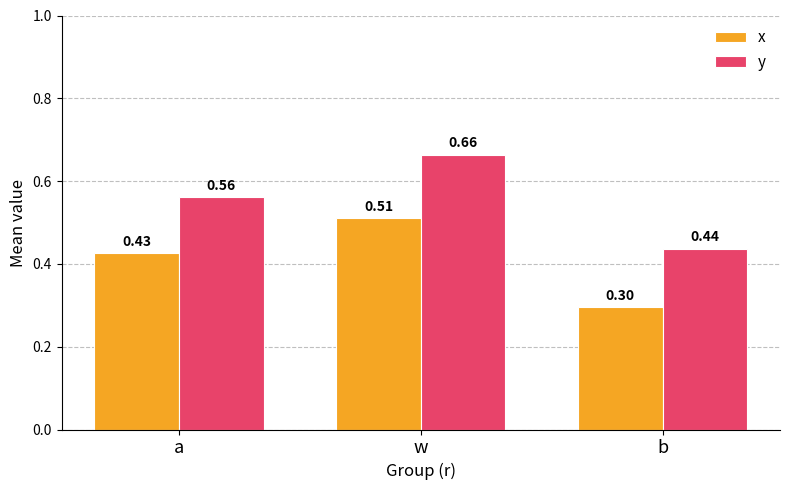

What is the sum of all x values?

1.2